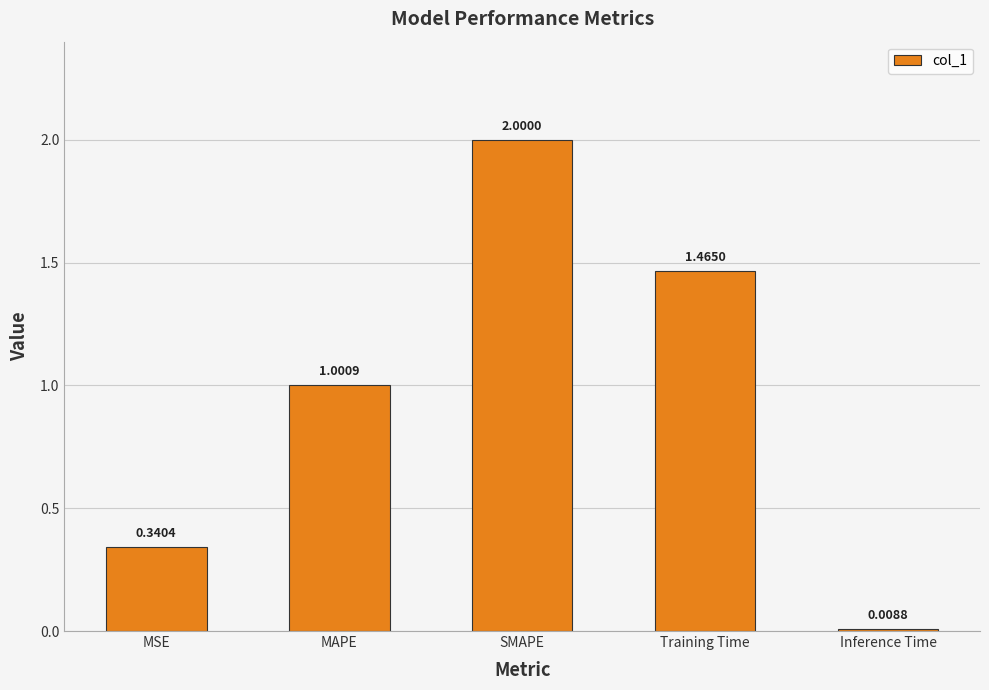

Which category has the highest value across all series?

SMAPE